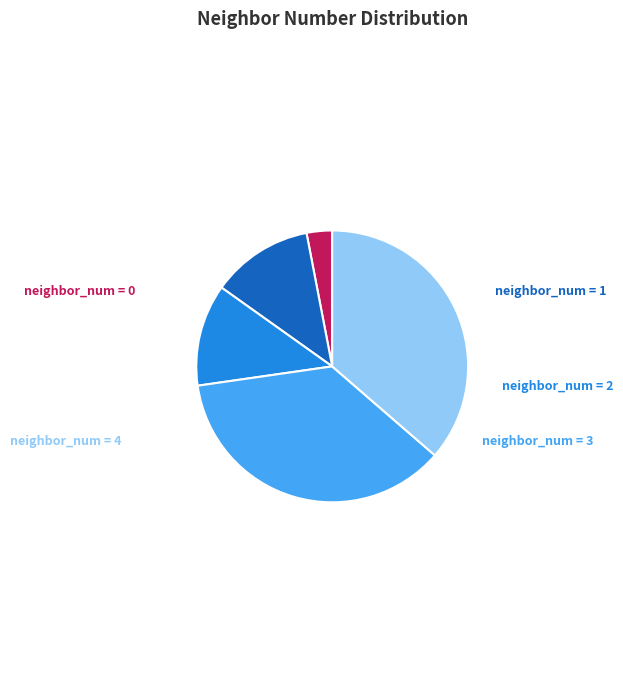

To the nearest percent, what is the difference between the largest and smallest slice percentages?

33%